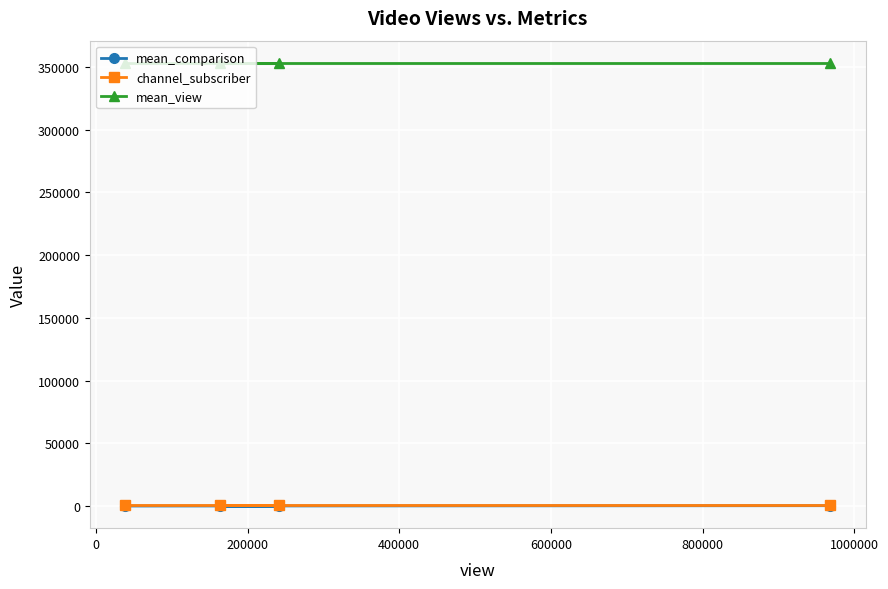

What is the value of the mean_view point at the 3rd from the left?

353139